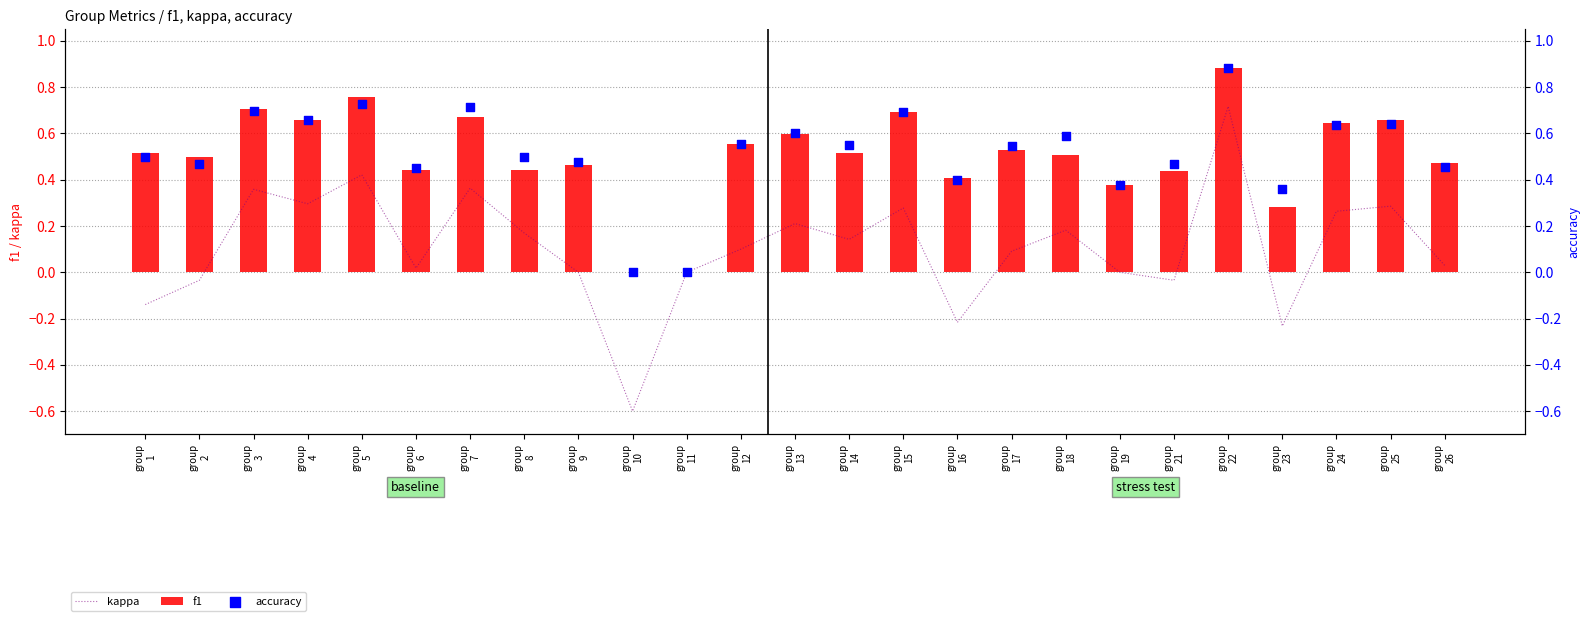

What are all the series names shown in the legend?

kappa, f1, accuracy